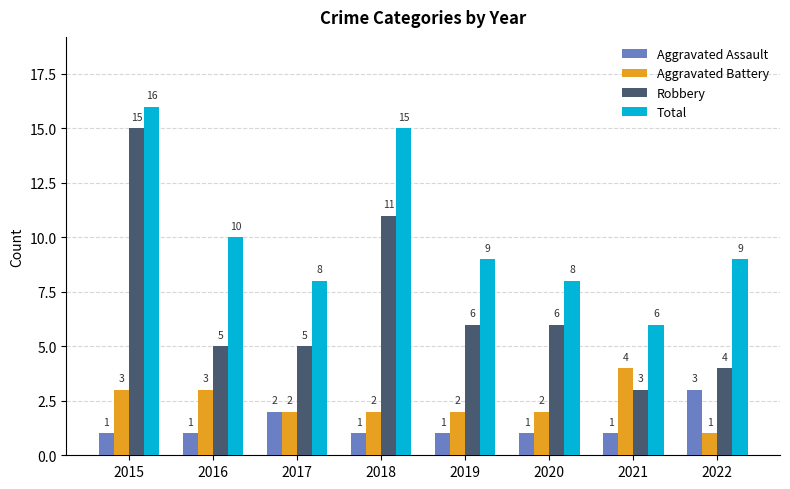

Where does the Robbery series first go above 6?

2015